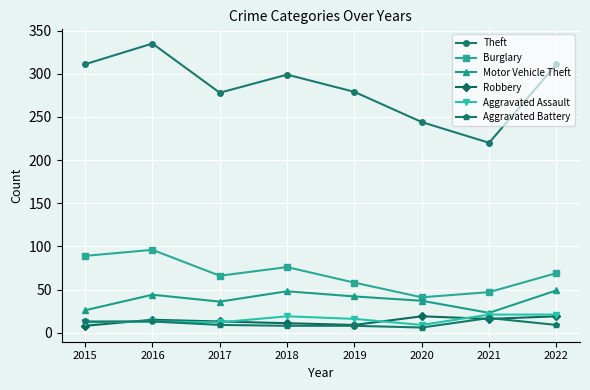

What is the maximum value shown in the chart?

335